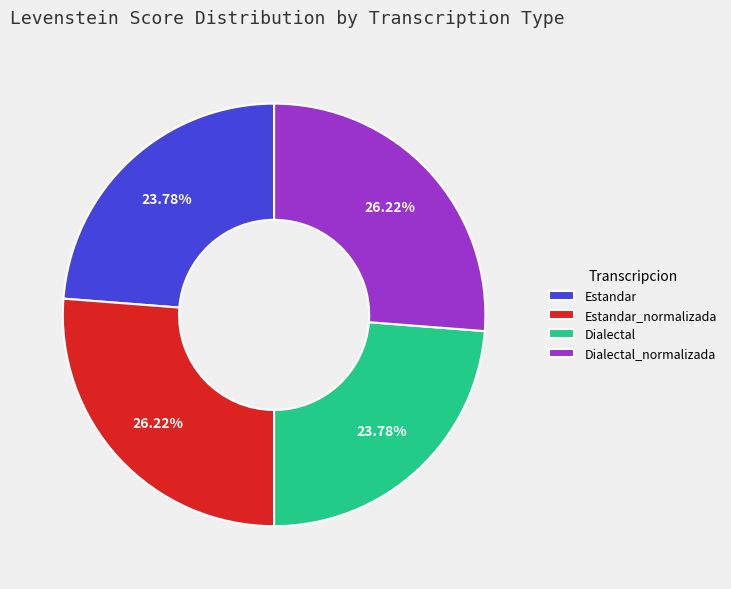

To the nearest percent, what is the average slice percentage?

25%